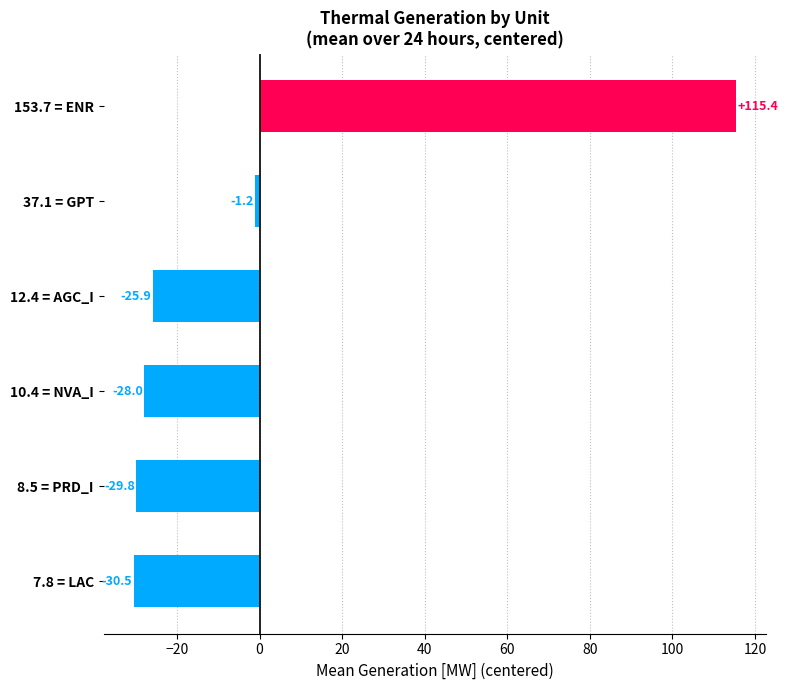

True or false: the data shows -28.0 at 10.4 = NVA_I.

True